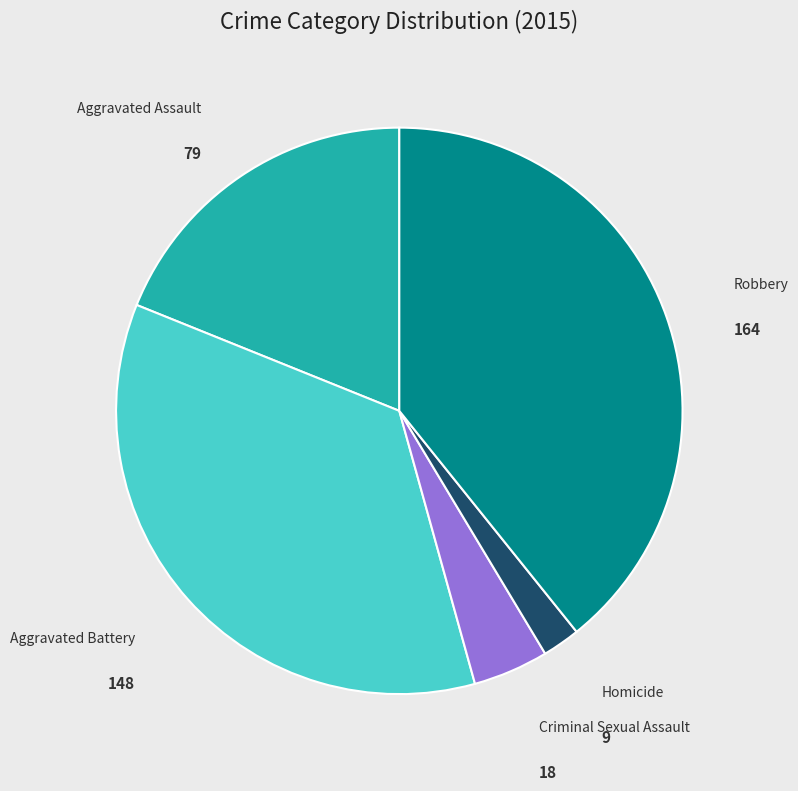

Do Robbery and Aggravated Battery together represent more than half of the pie?

Yes